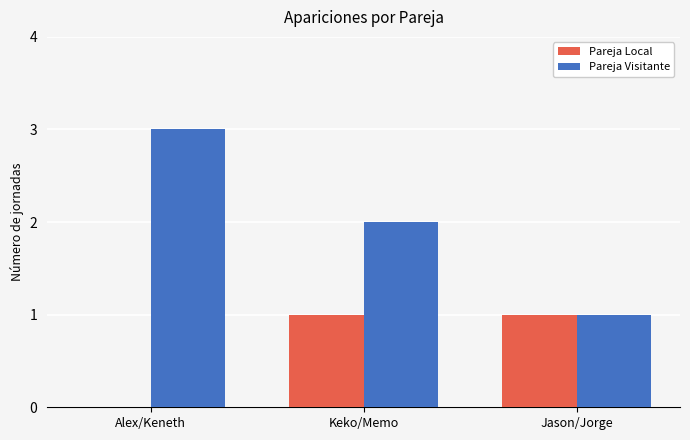

True or false: Pareja Local has a value of 0 at Alex/Keneth.

True